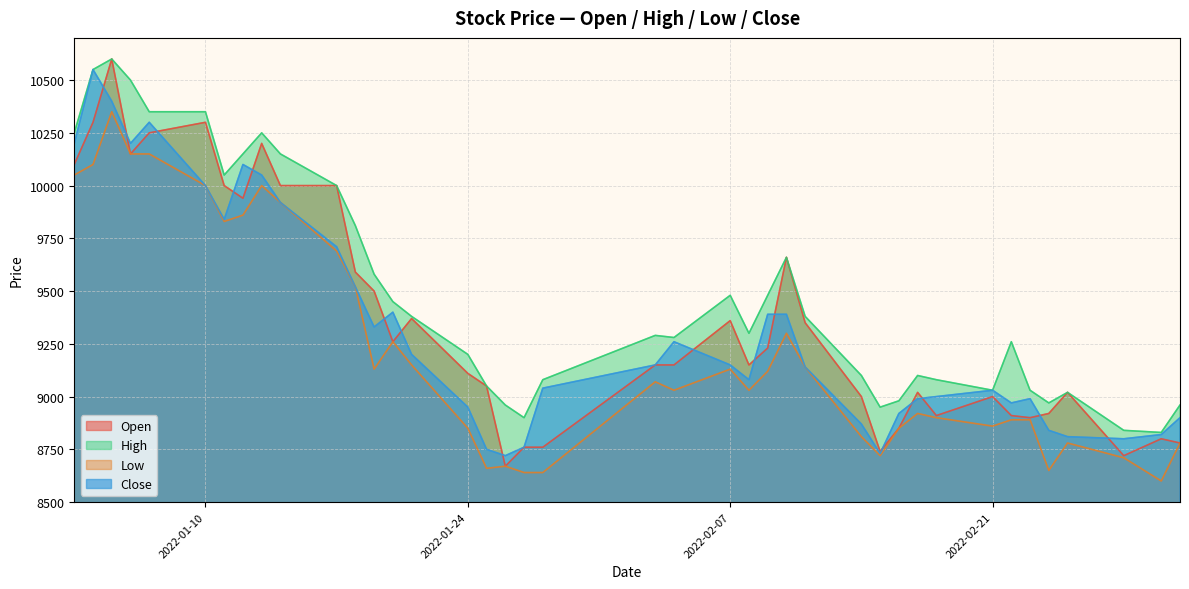

Which series has the largest total across all categories?

High